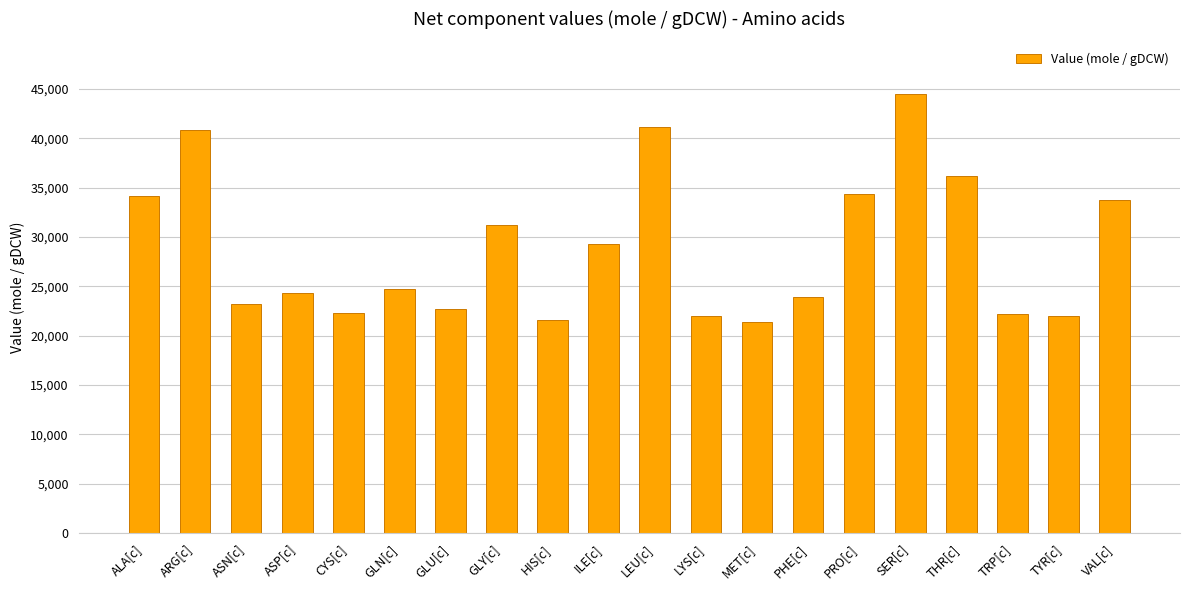

Which label corresponds to the largest value in the chart?

SER[c]